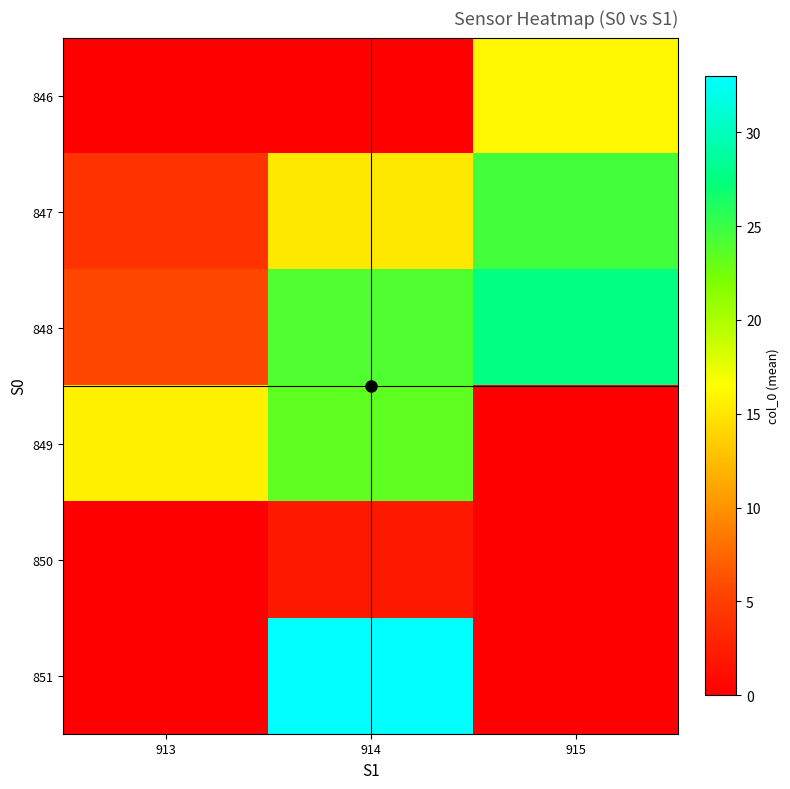

What is the total value across all series at 915?

68.2